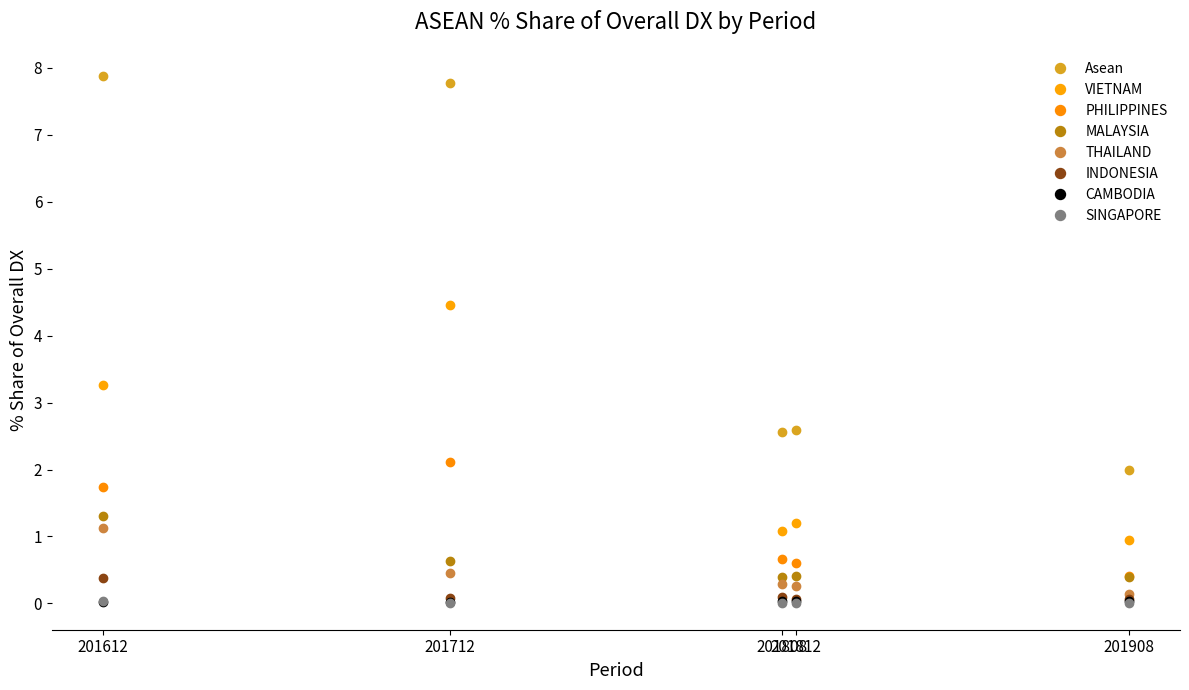

How many categories are shown in the chart?

5